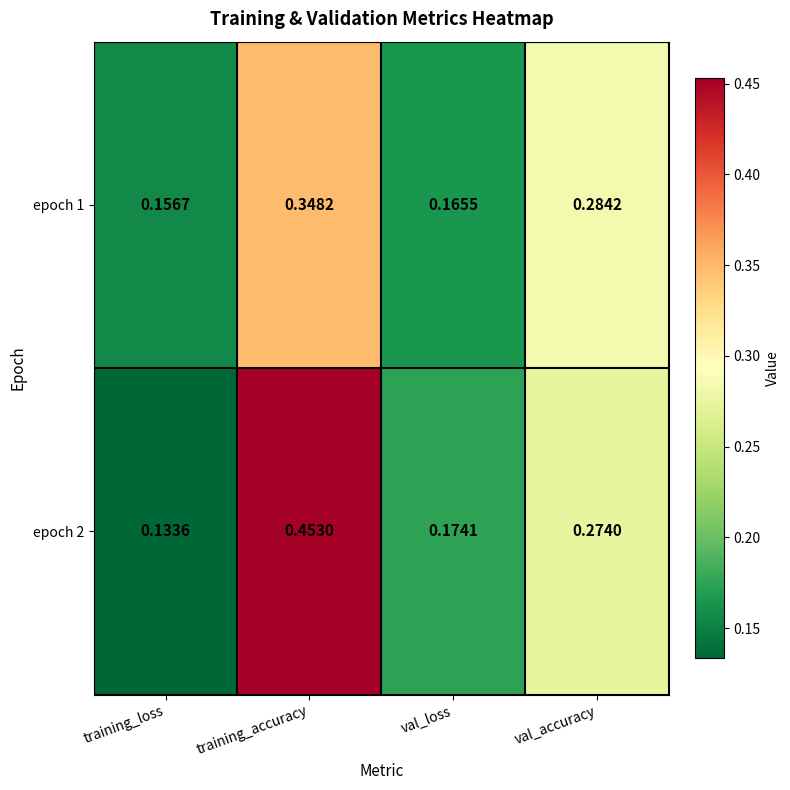

List the labels in order of epoch 2 value, smallest first.

training_loss, val_loss, val_accuracy, training_accuracy